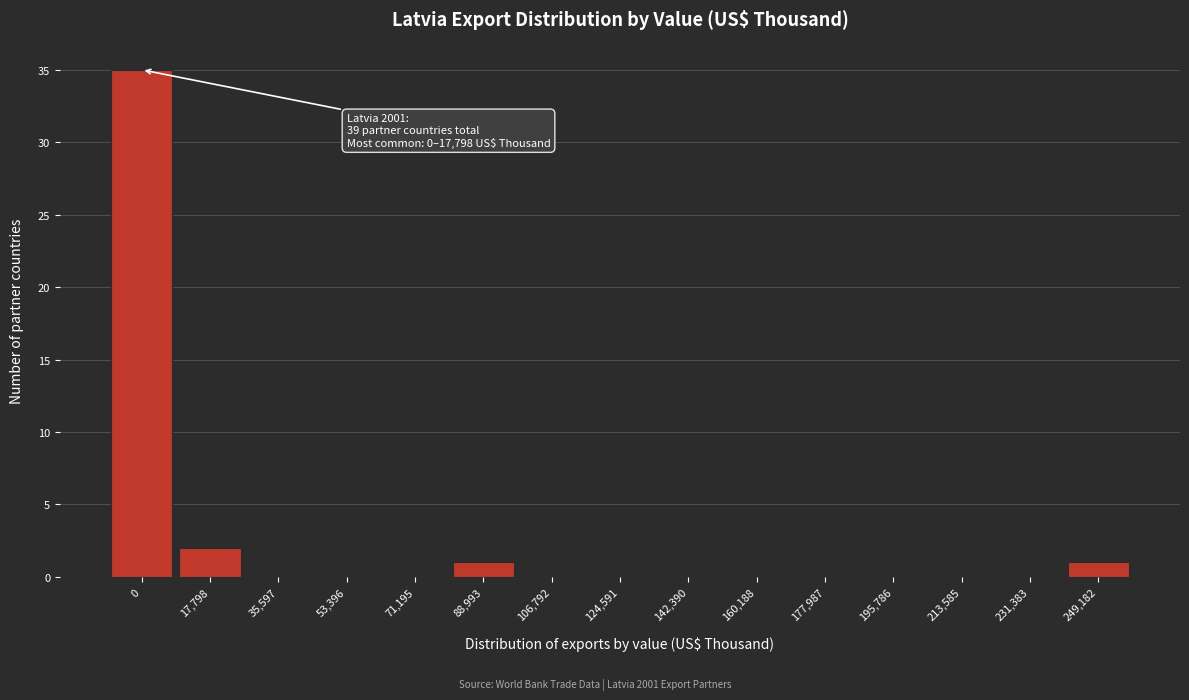

Reading left to right, list all the values displayed in this chart.

0=35	17,798=2	35,597=0	53,396=0	71,195=0	88,993=1	106,792=0	124,591=0	142,390=0	160,188=0	177,987=0	195,786=0	213,585=0	231,383=0	249,182=1